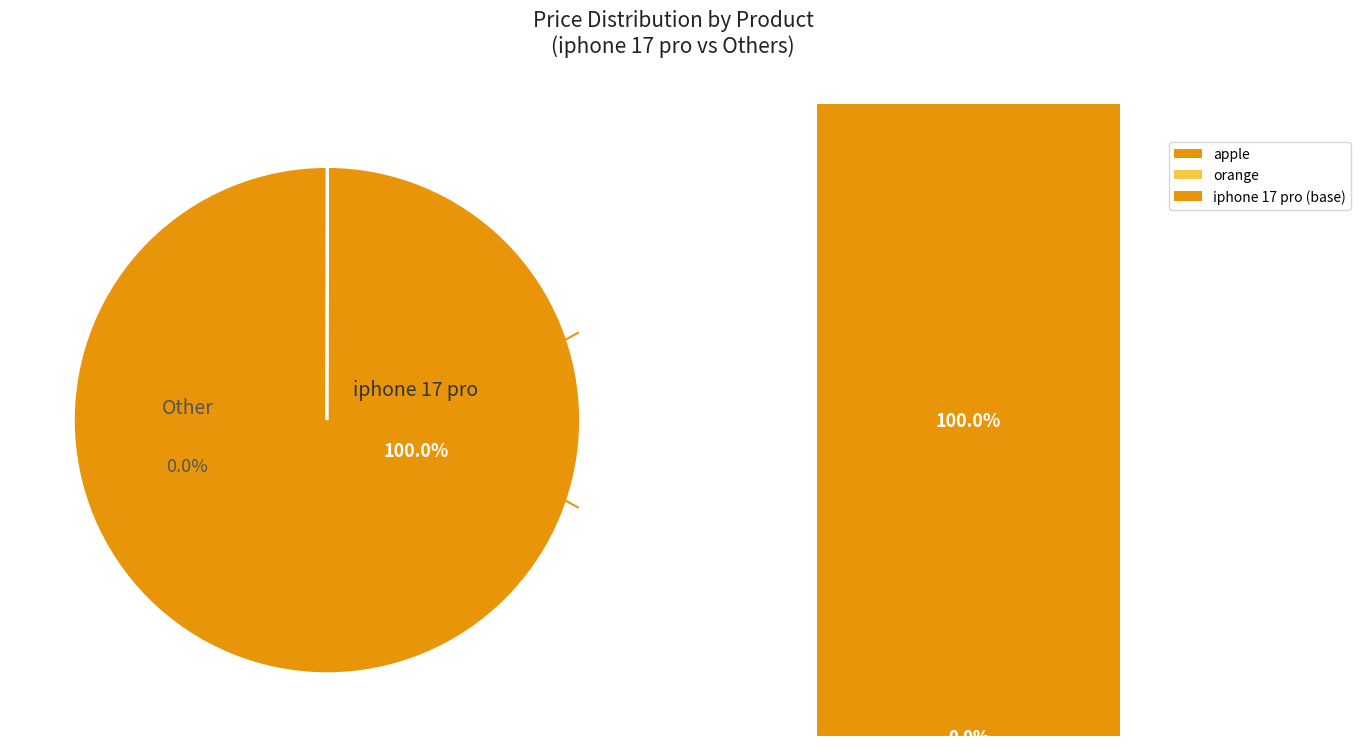

To the nearest percent, what percentage of the pie is iphone 17 pro?

100%